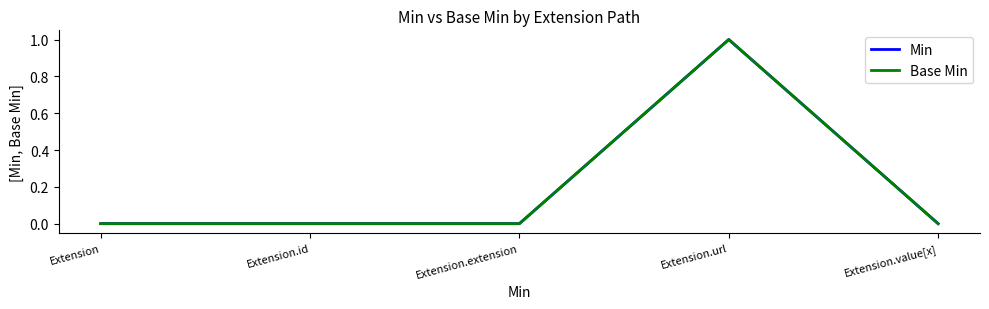

True or false: Base Min and Min intersect in this chart.

False